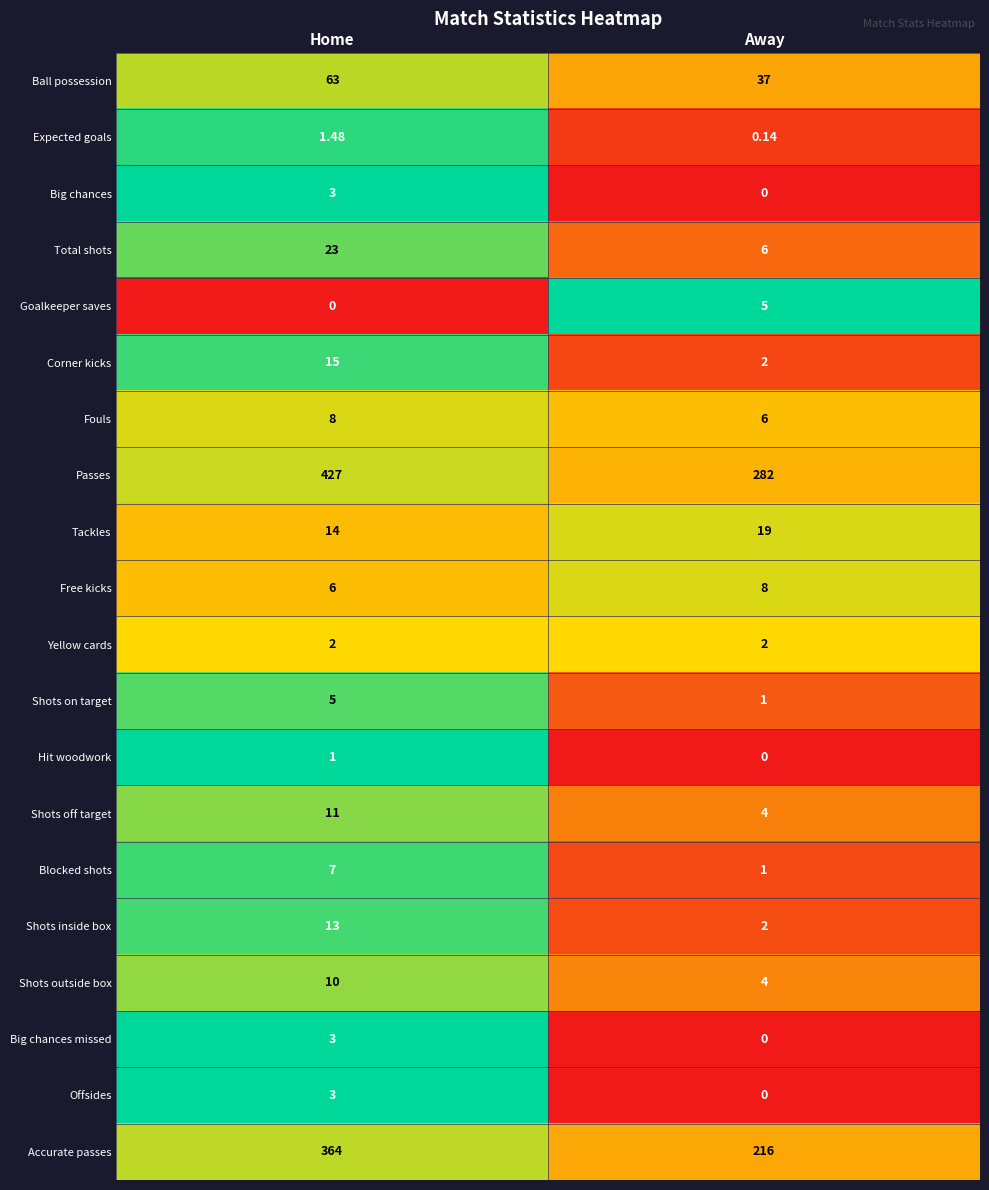

Where is Tackles nearest to the value 16?

Home